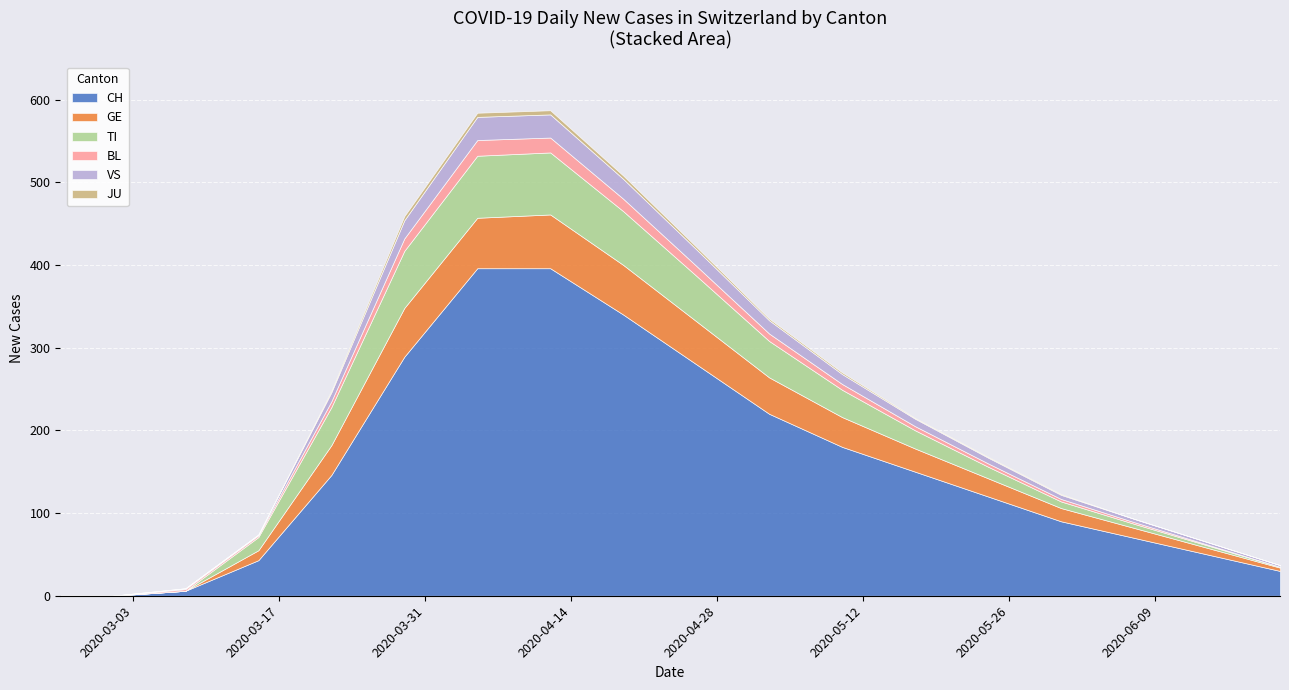

How many series are shown in this chart?

6